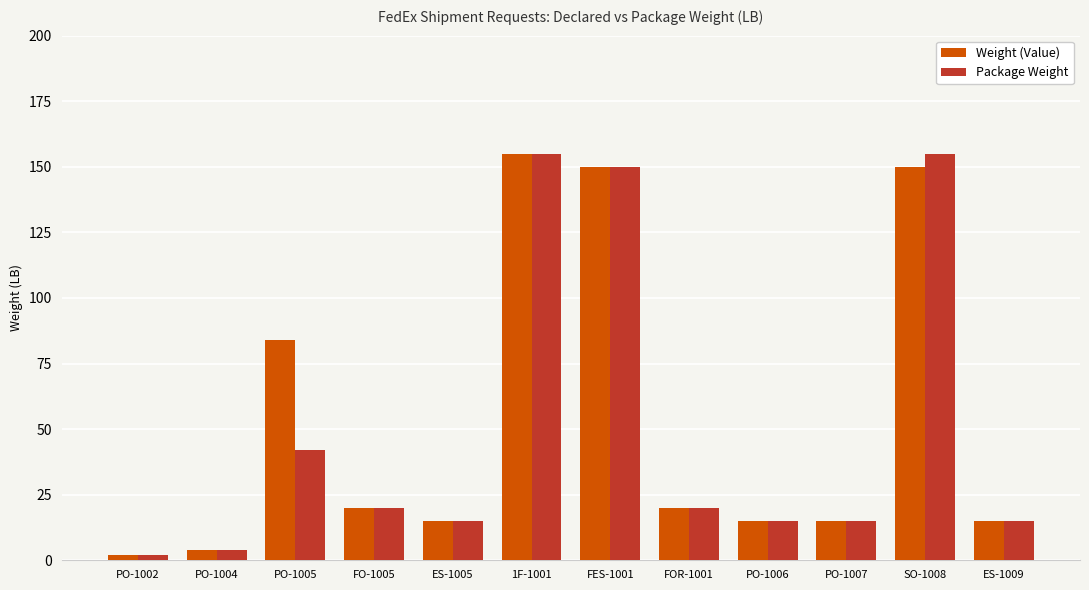

What is the highest value of the Weight (Value) series?

155